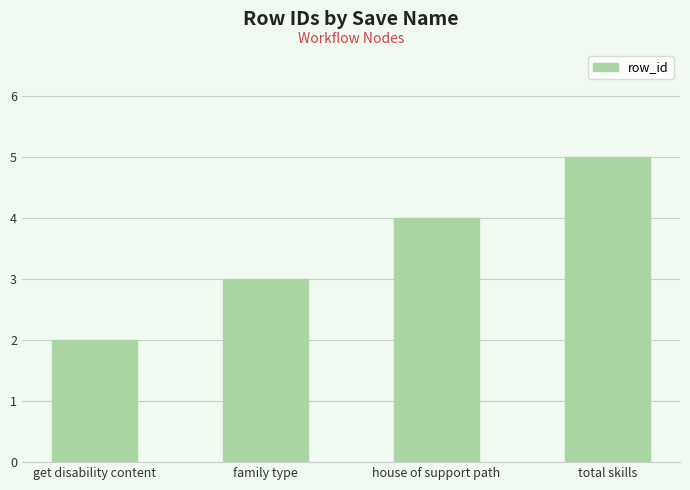

At which label is the value closest to 3?

family type